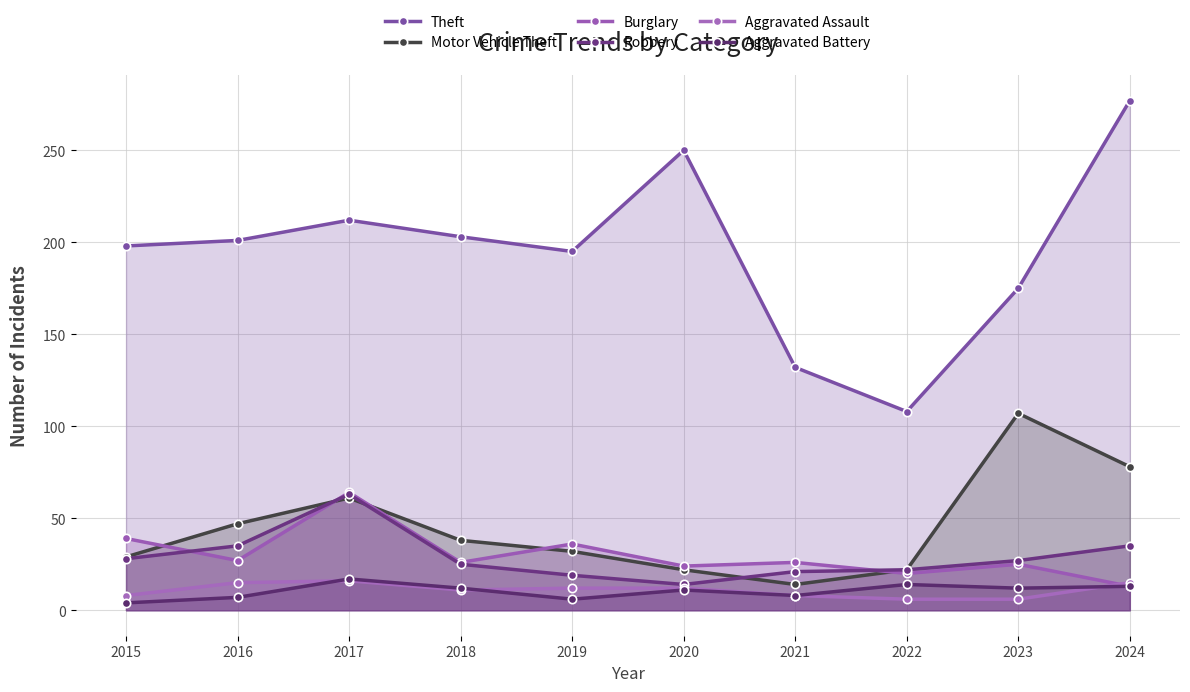

What are all the series names shown in the legend?

Theft, Motor Vehicle Theft, Burglary, Robbery, Aggravated Assault, Aggravated Battery